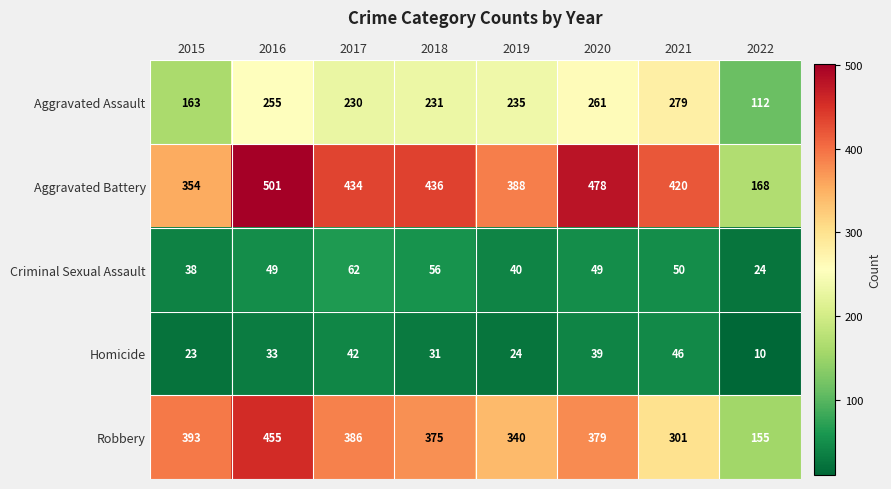

What is the minimum value shown in the chart?

10